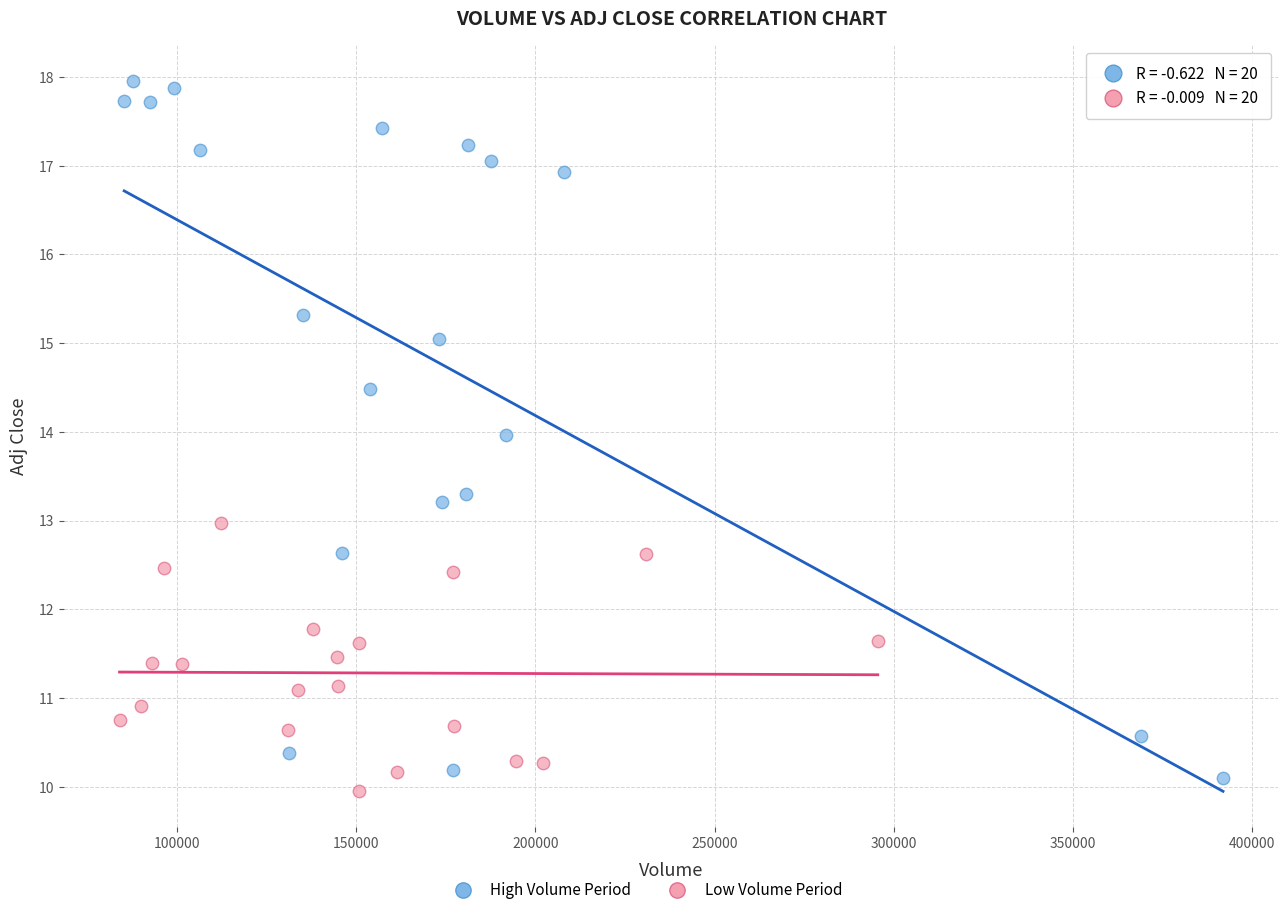

Which series reaches the maximum Y coordinate?

High Volume Period